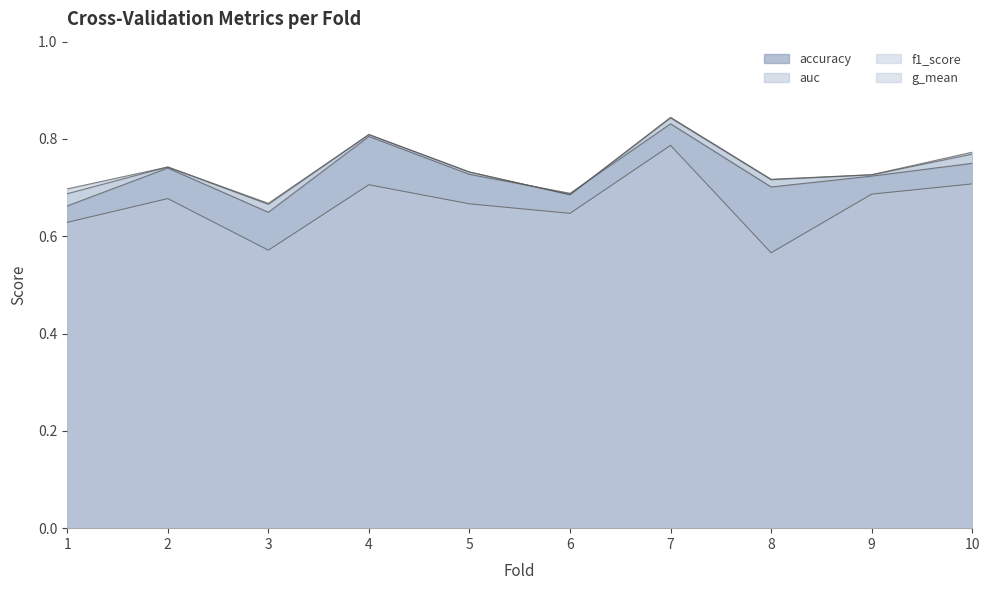

Which series has the largest range (max minus min)?

f1_score